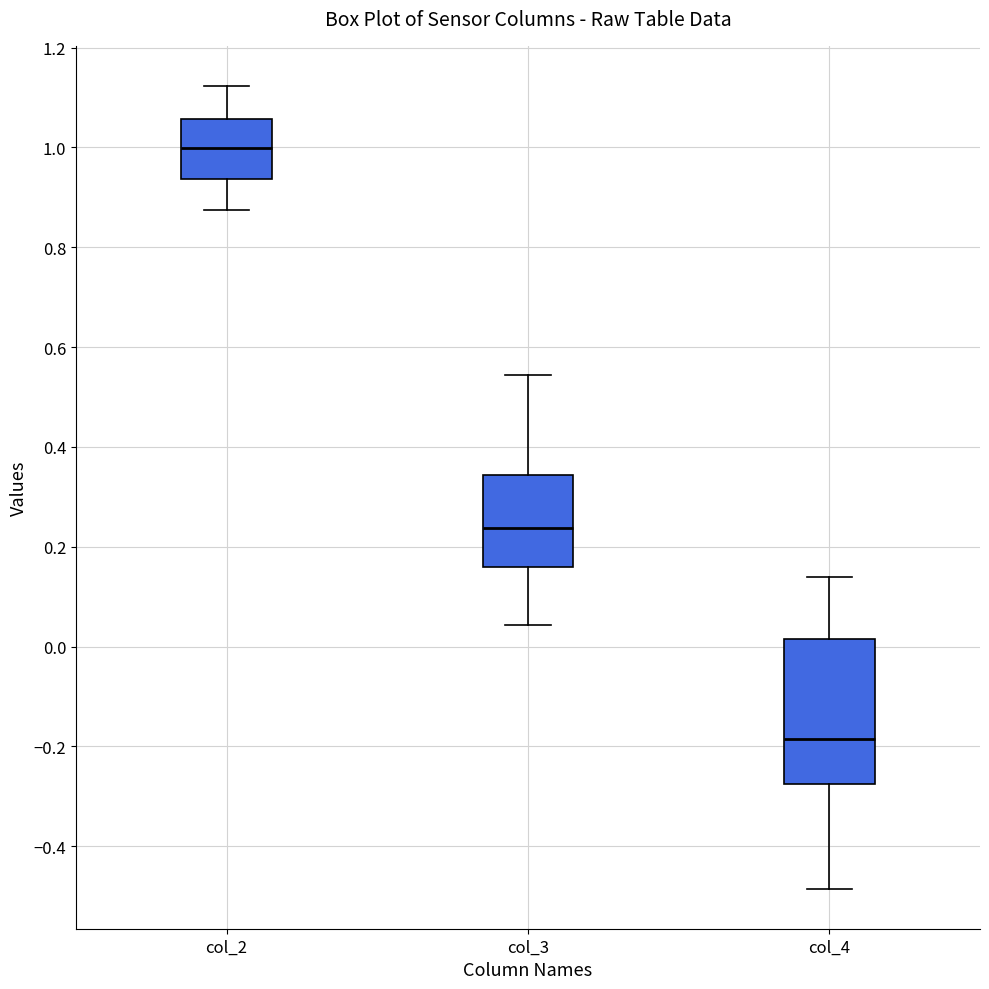

Reading left to right, transcribe this box plot: for each box, give where its median line is, the range the box spans, and where its two whiskers end, as read against the y-axis. The values are not printed on the chart, so give them approximately, as read against the axis.

col_2: median 1.00, box 0.94 to 1.06, whiskers 0.88 to 1.12
col_3: median 0.24, box 0.16 to 0.34, whiskers 0.04 to 0.54
col_4: median -0.18, box -0.28 to 0.02, whiskers -0.48 to 0.14